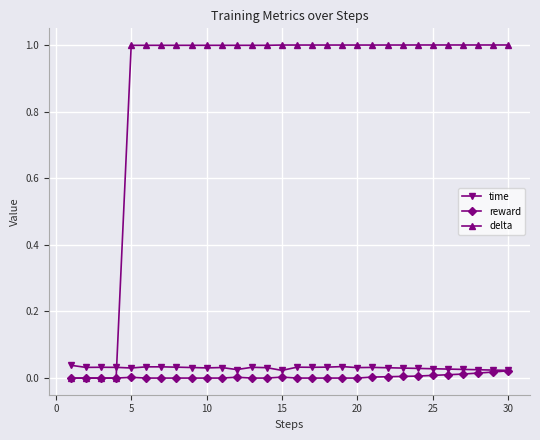

What is the value of the delta point at the 24th from the left?

1.0